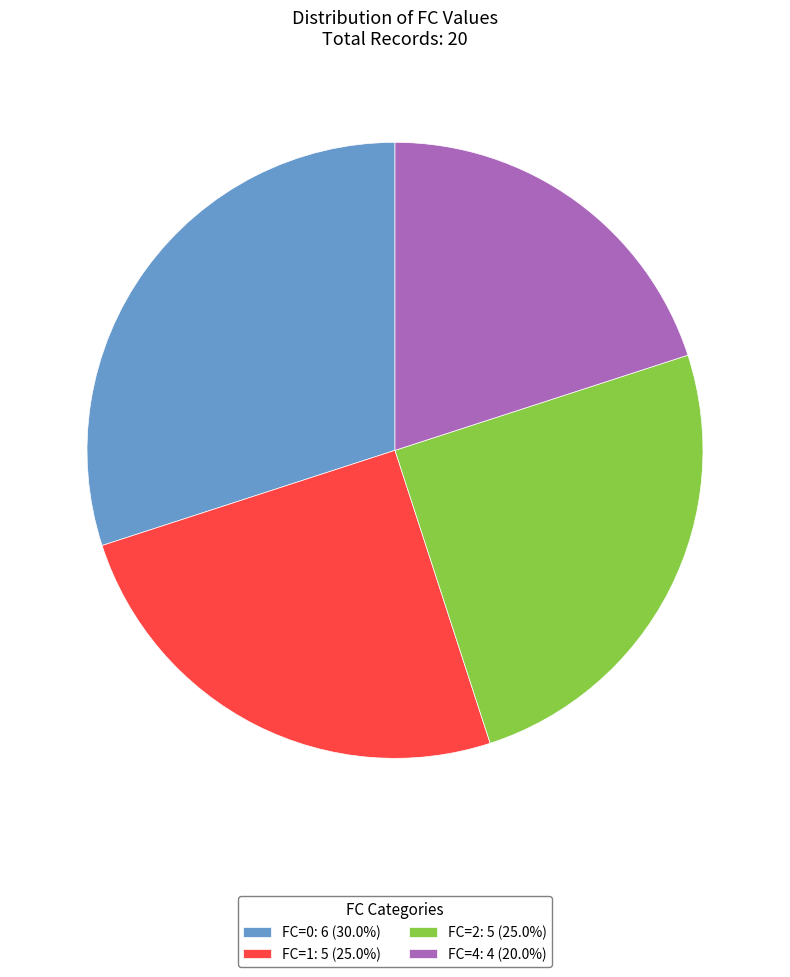

Does FC=1: 5 (25.0%) account for over 50% of the chart?

No